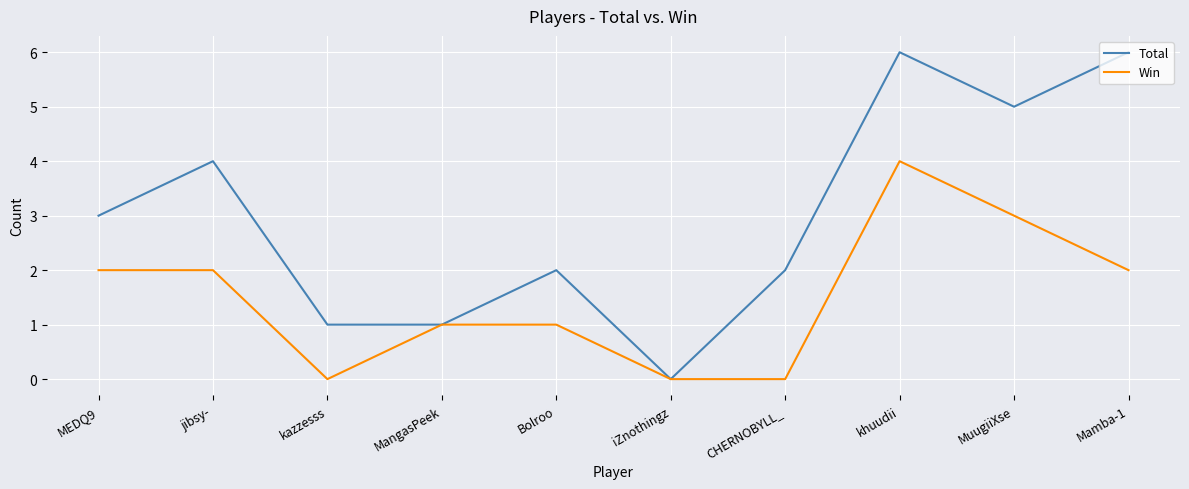

What position from the left is MEDQ9?

1